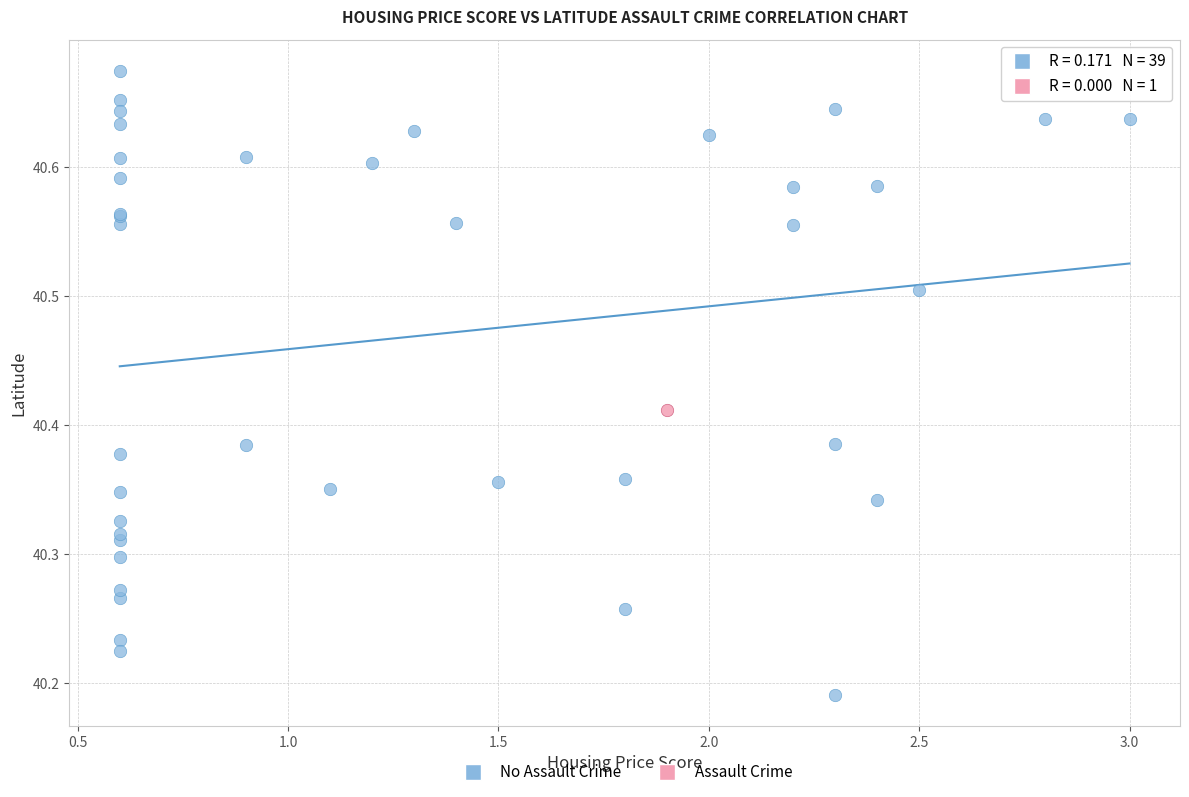

What are all the series names shown in the legend?

No Assault Crime, Assault Crime